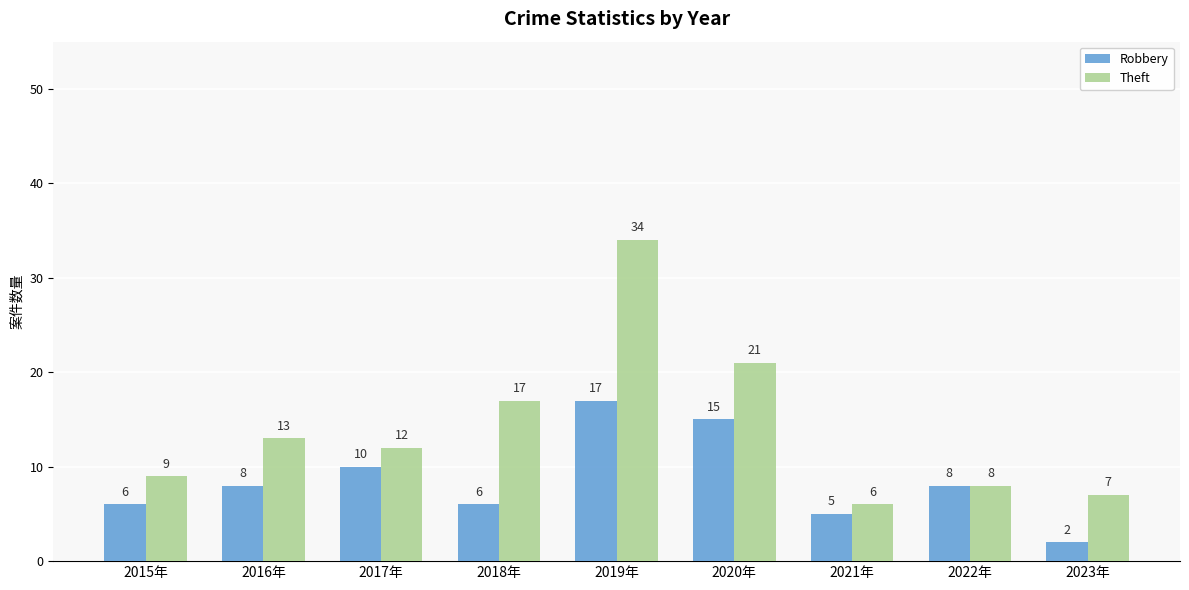

Count the number of data series in this chart.

2